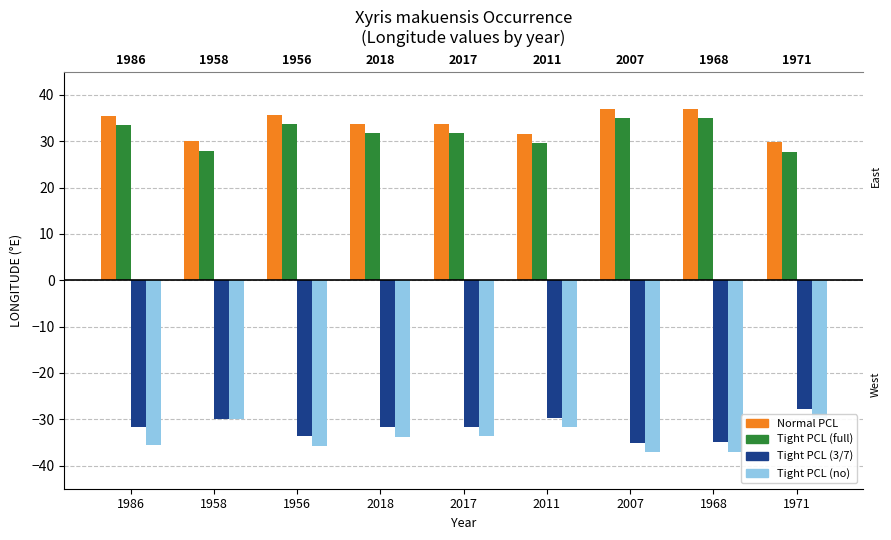

List the series in order of their peak value, lowest first.

Tight PCL (no), Tight PCL (3/7), Tight PCL (full), Normal PCL